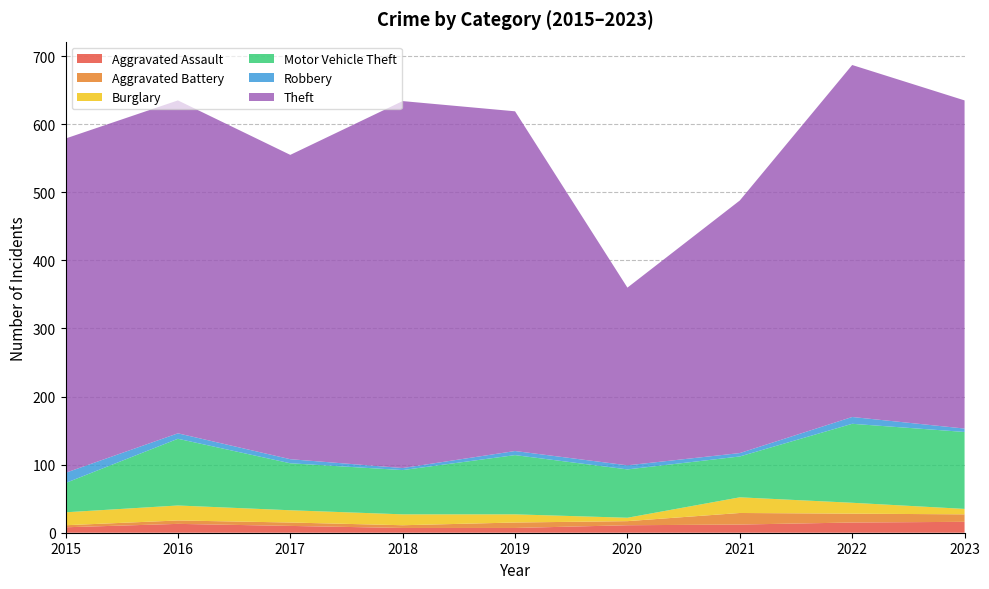

Reading left to right, what are all the values shown in this chart?

Aggravated Assault: 8	13	10	7	7	11	12	15	16
Aggravated Battery: 3	5	5	4	8	6	17	13	11
Burglary: 19	22	18	16	12	5	23	16	8
Motor Vehicle Theft: 43	98	69	65	87	71	60	116	113
Robbery: 15	8	6	3	6	6	5	10	5
Theft: 491	489	447	539	499	261	371	517	482